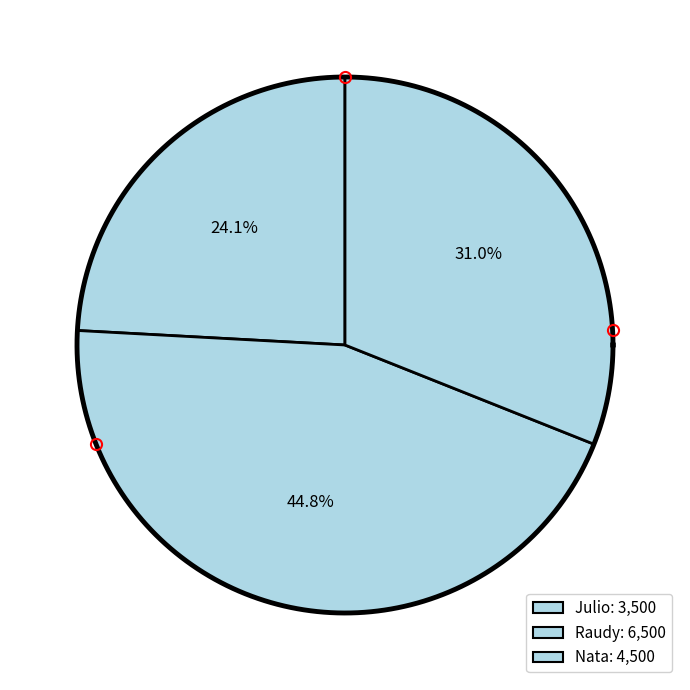

What is the smallest slice in the pie chart?

Julio